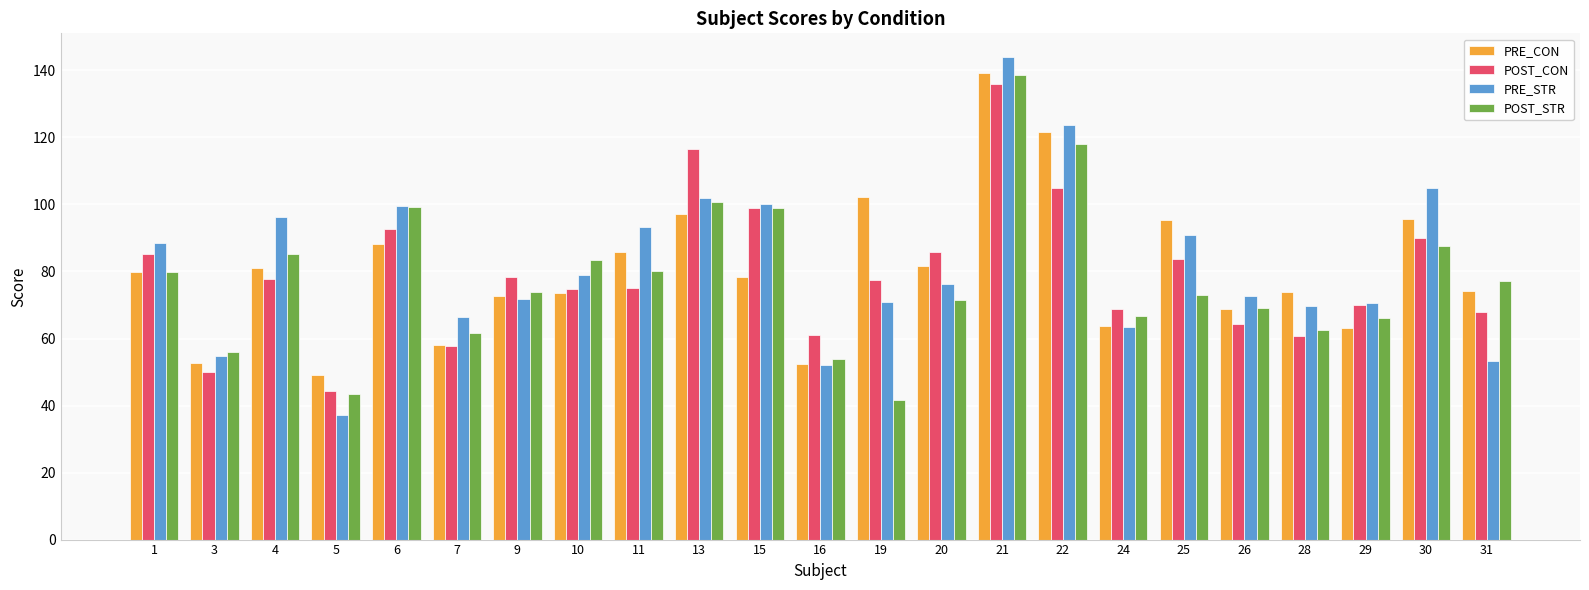

How many groups of bars are there?

23